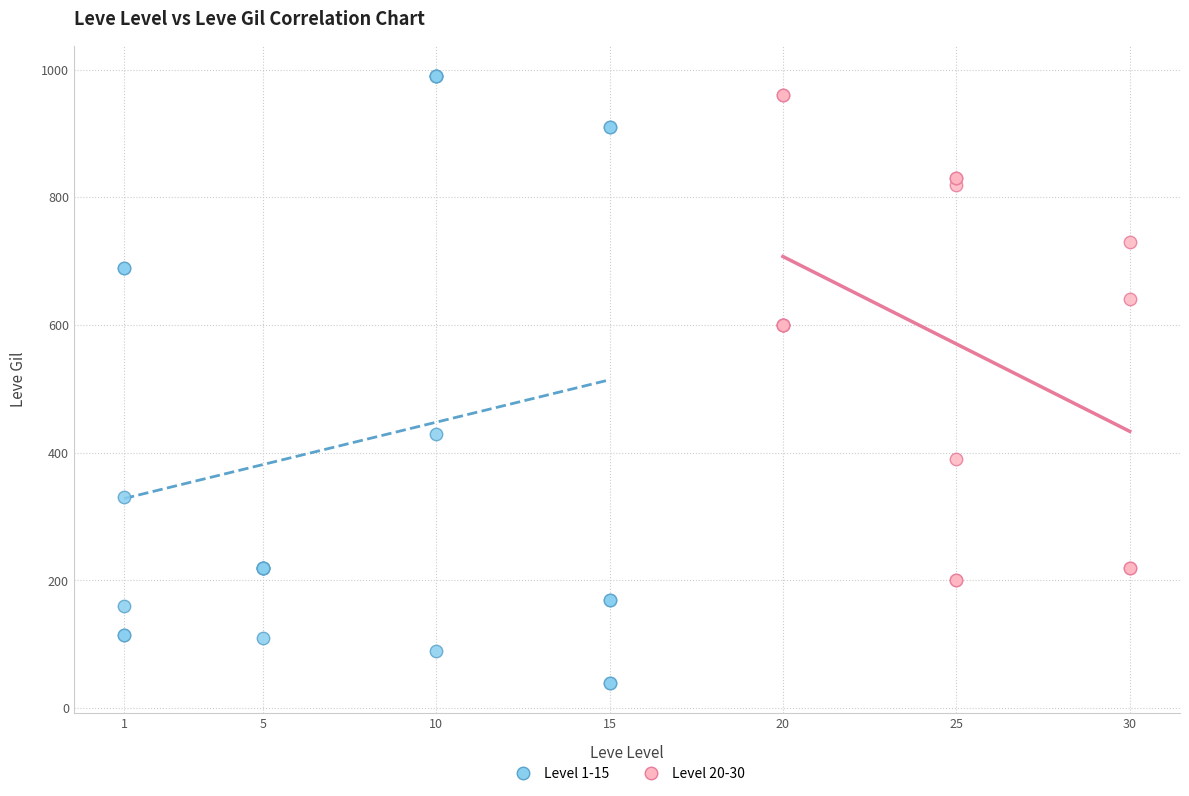

Which series contains the lowest Y value?

Level 1-15